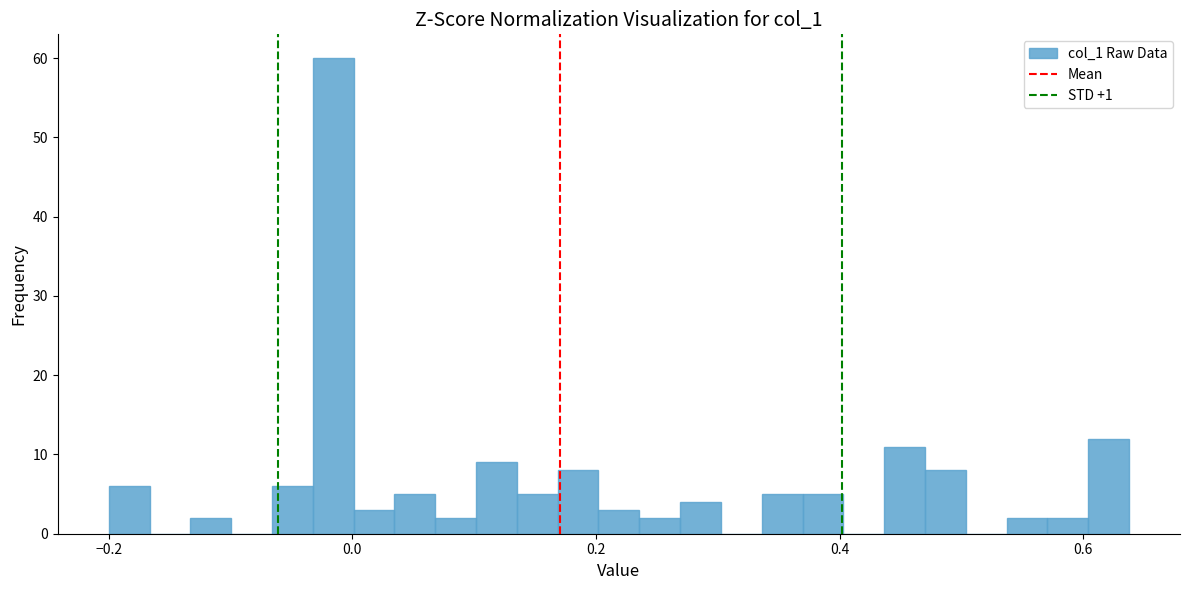

Around what value on the x-axis is the tallest bar? Give the approximate position of its centre, as read against the axis.

-0.02